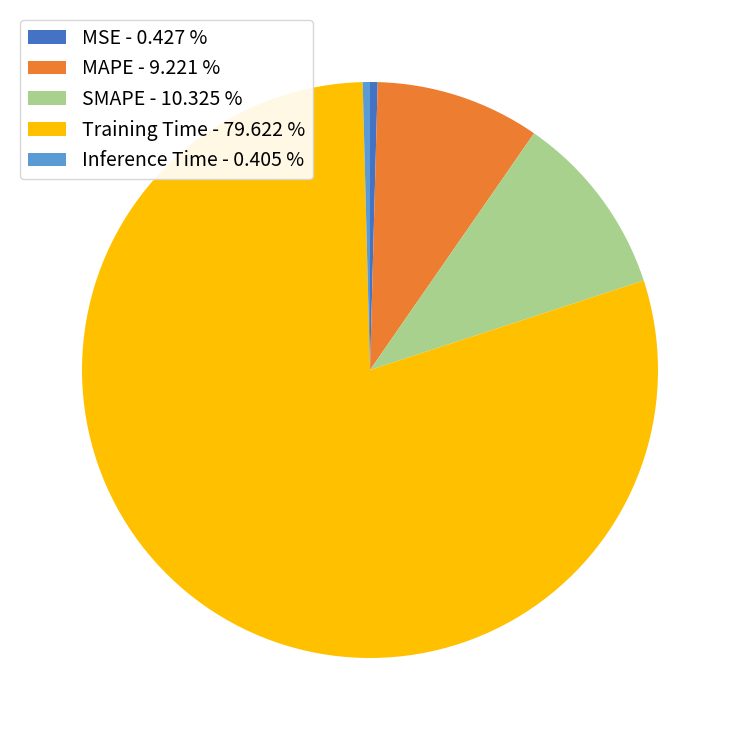

Does Training Time account for over 50% of the chart?

Yes